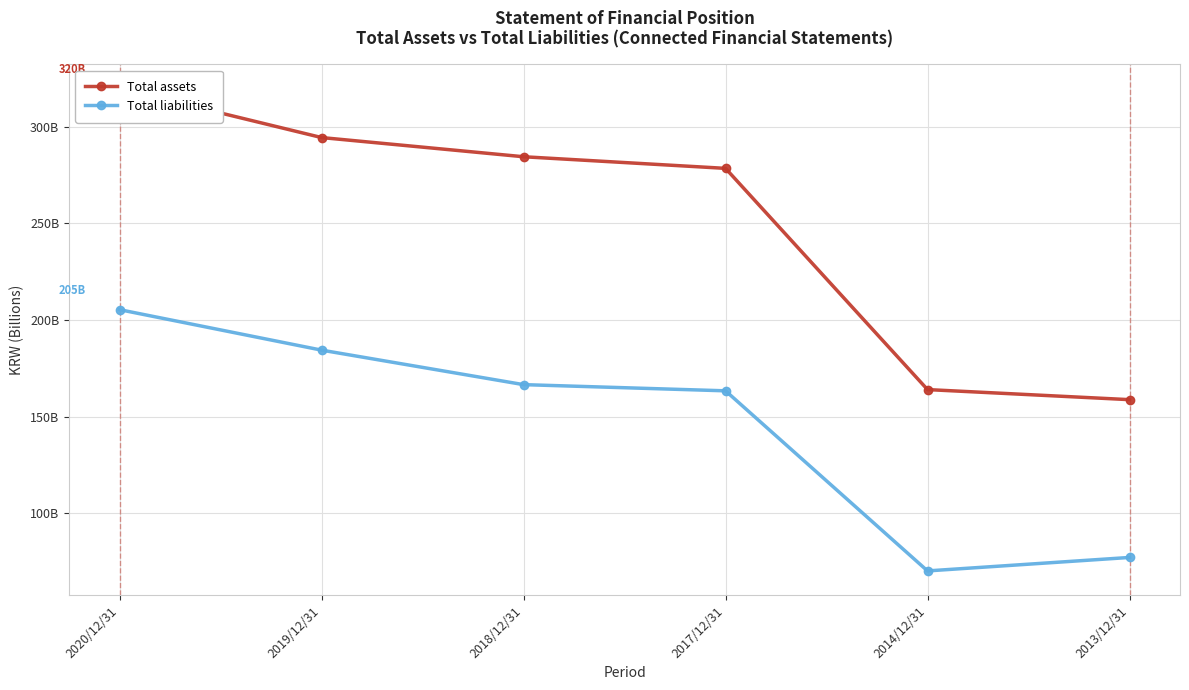

True or false: Total assets and Total liabilities intersect in this chart.

False